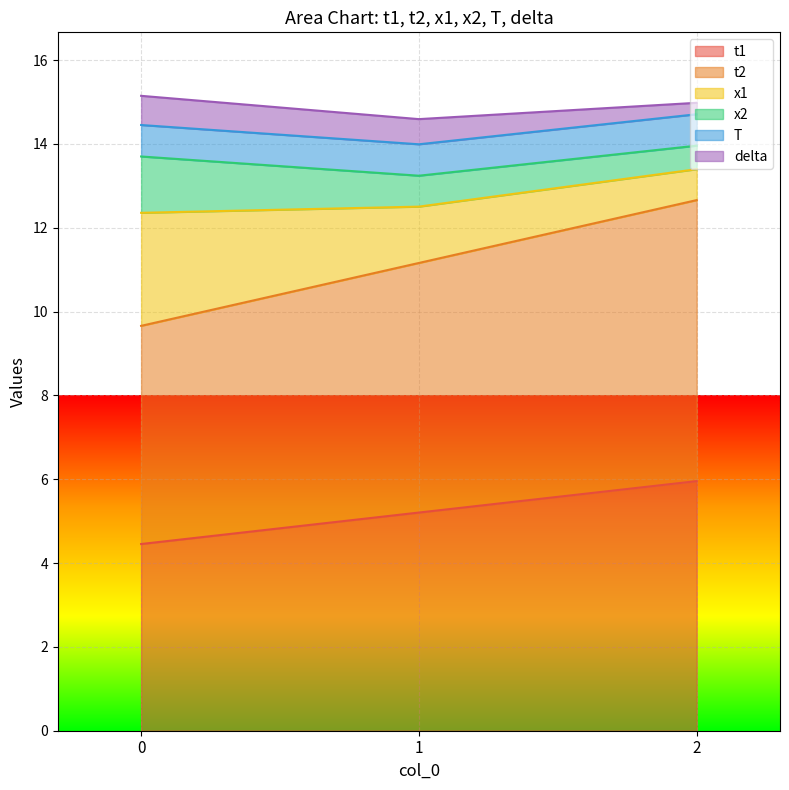

Does the chart display data point markers on the line(s)?

No